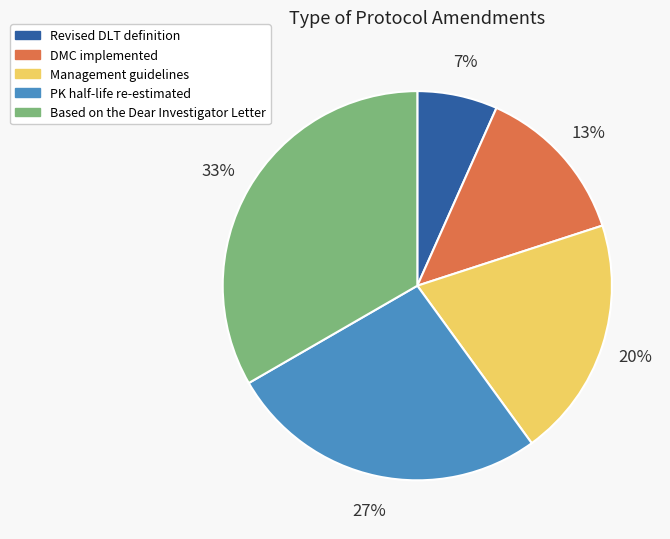

Which slice is the smallest?

Revised DLT definition